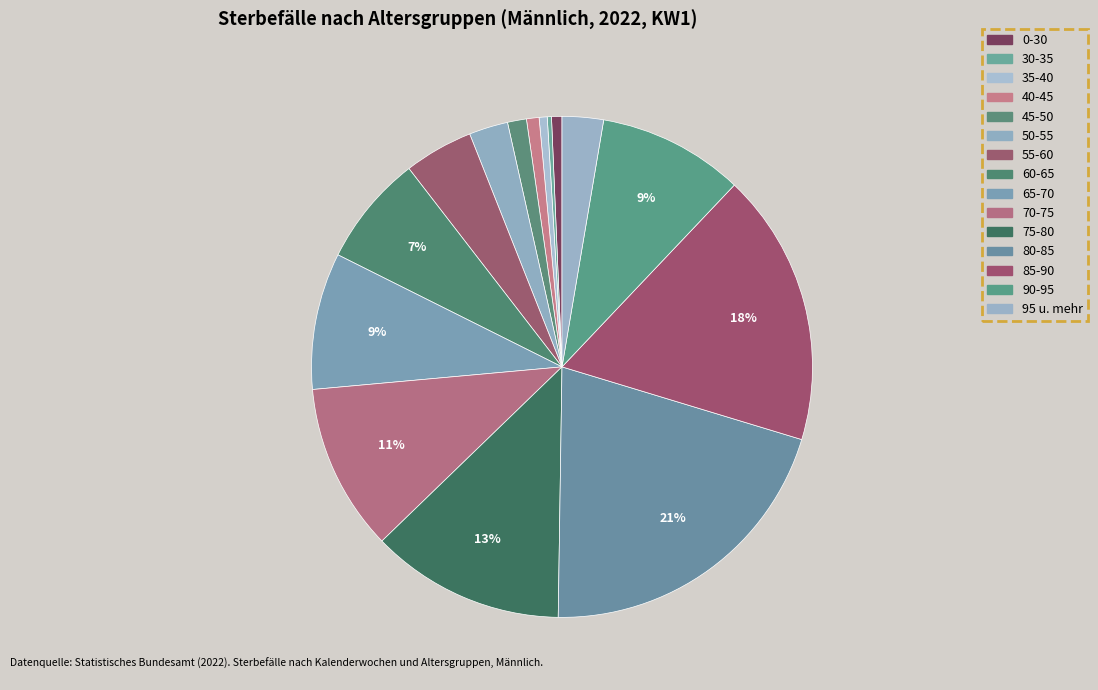

To the nearest percent, what is the difference between the 40-45 and 60-65 slice percentages?

6%